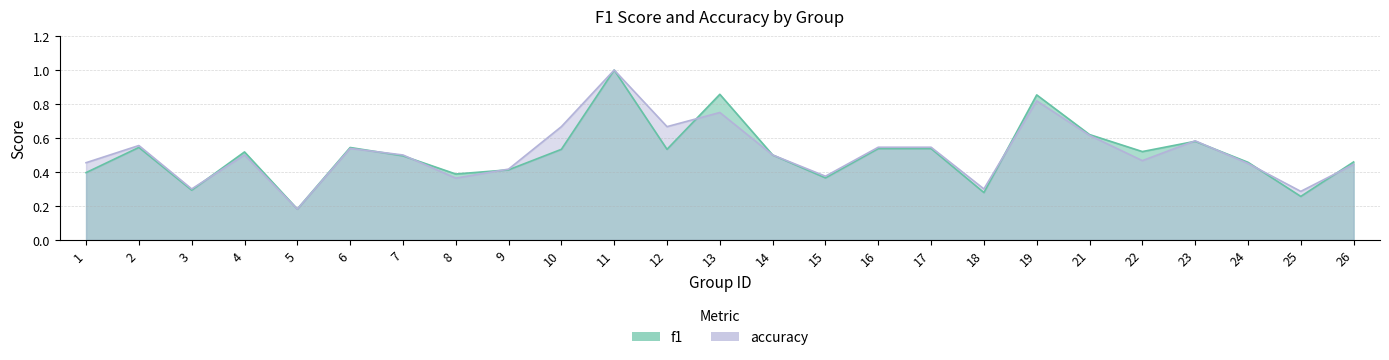

The f1 series shows 1.3 at 19. True or false?

False